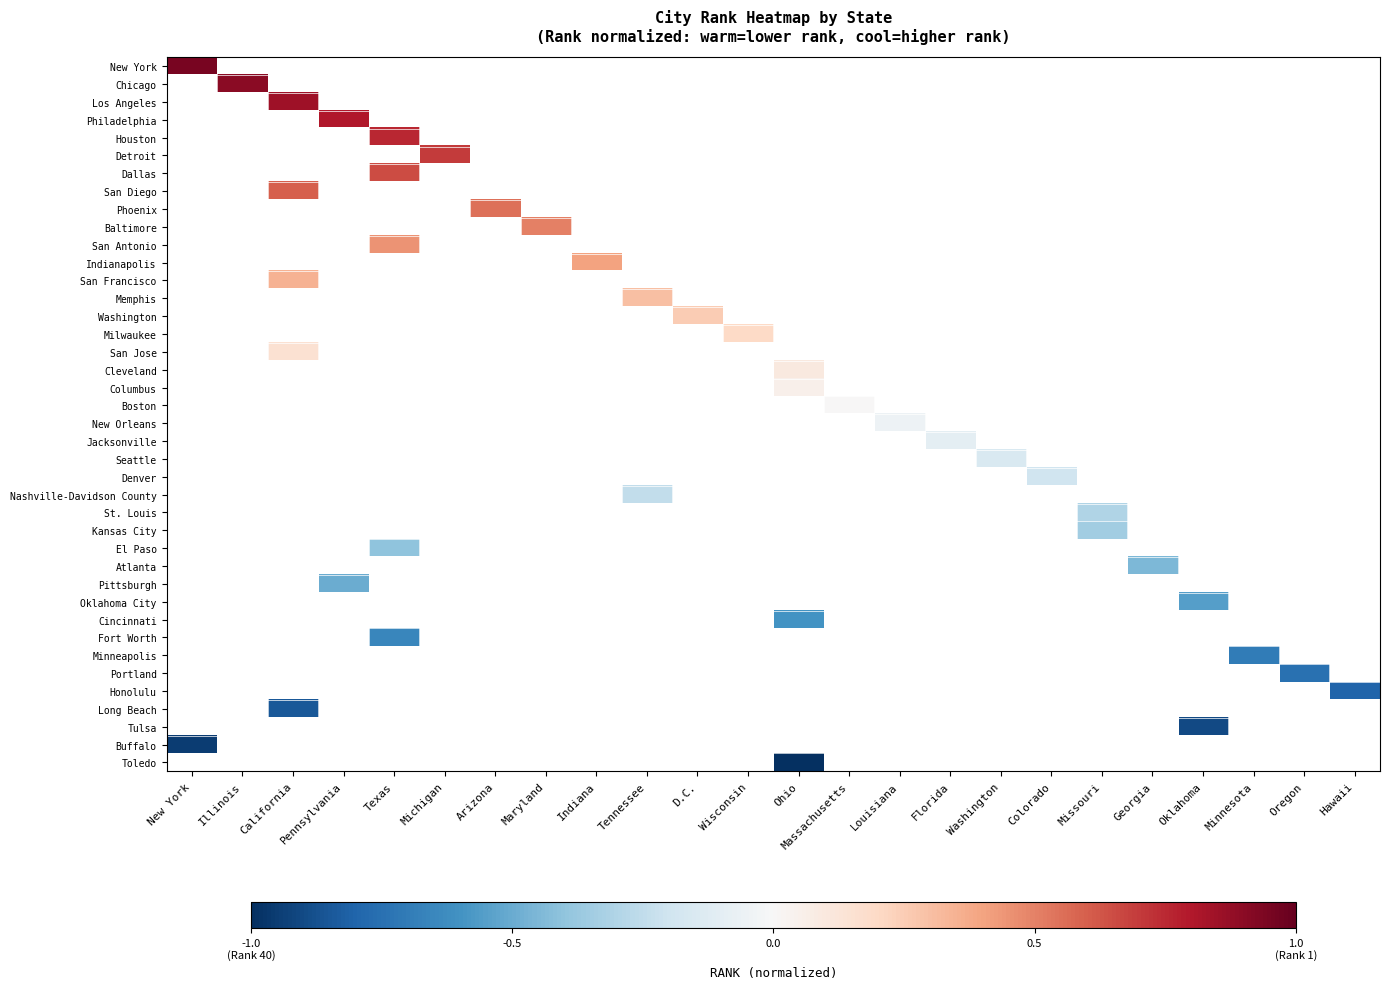

At how many categories does at least one series exceed 0?

13